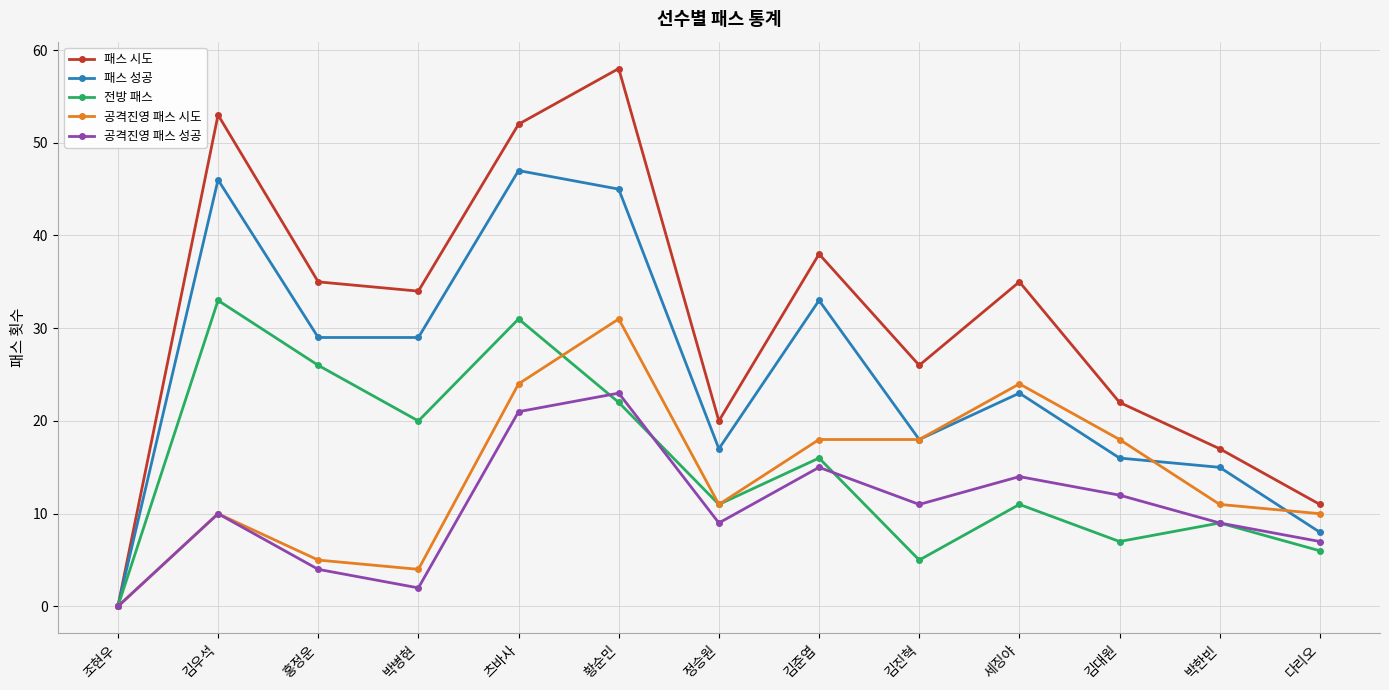

How many interior local peaks does the 전방 패스 series have?

5